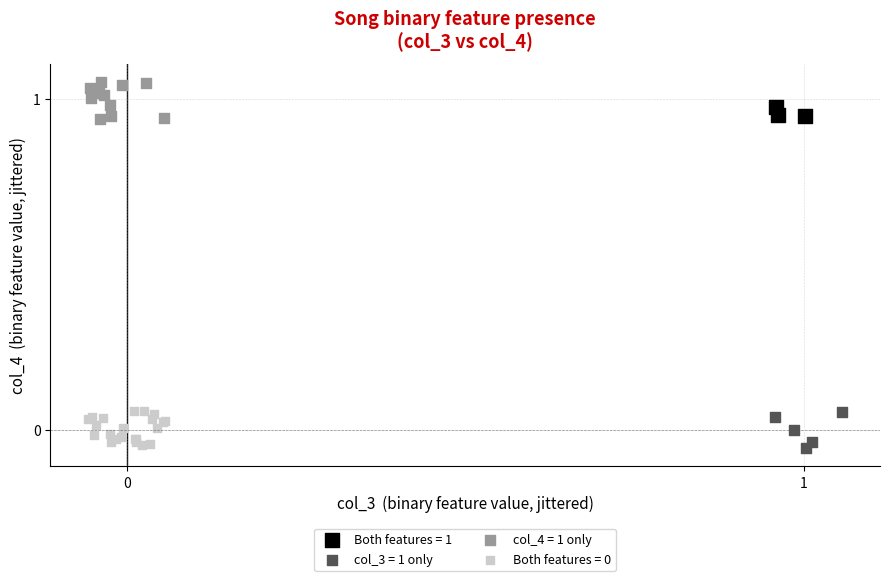

Which series reaches the maximum Y coordinate?

col_4 = 1 only